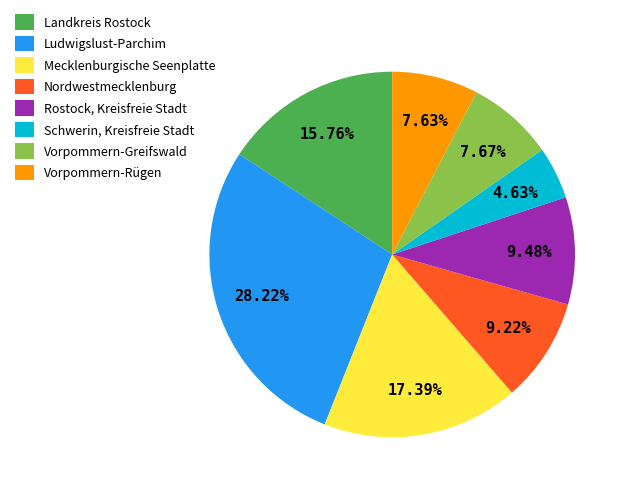

Does Nordwestmecklenburg account for over 50% of the chart?

No